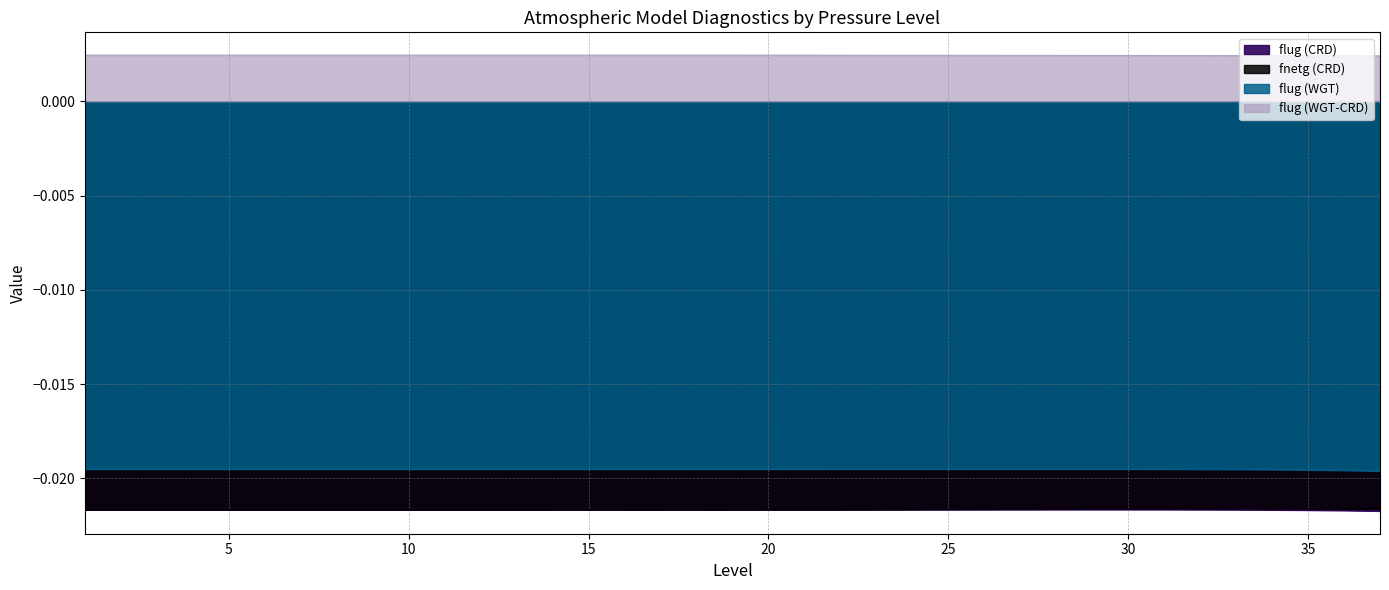

Which series has the largest total across all categories?

flug (WGT-CRD)